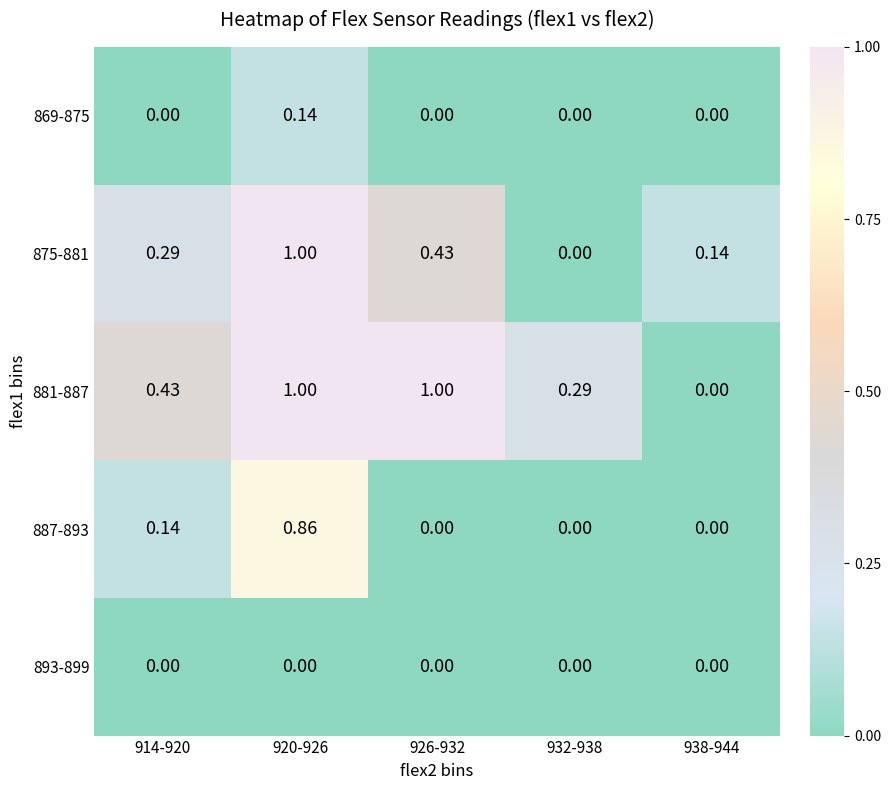

Is the value of 887-893 at 938-944 greater than the value of 875-881 at 920-926?

No